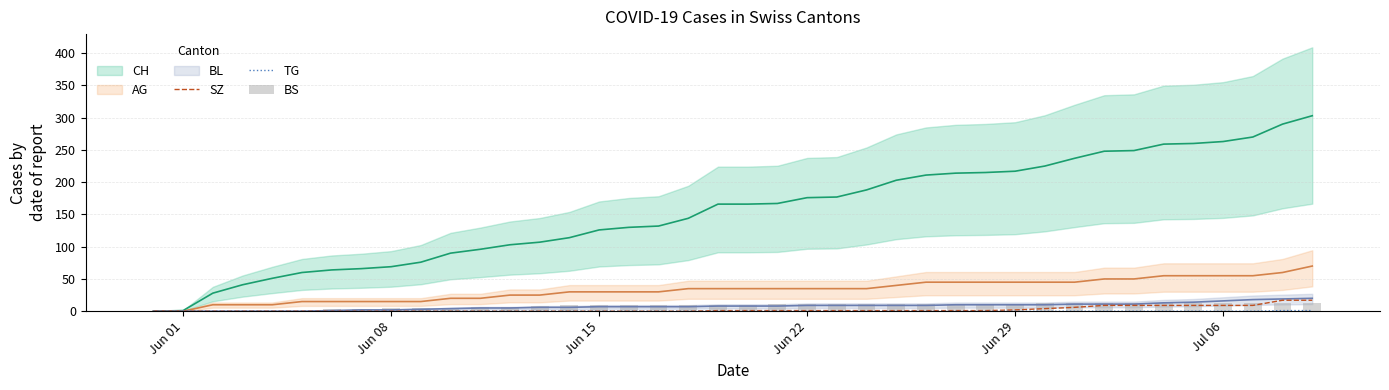

The value of SZ at Jul 06 is 9. True or false?

True